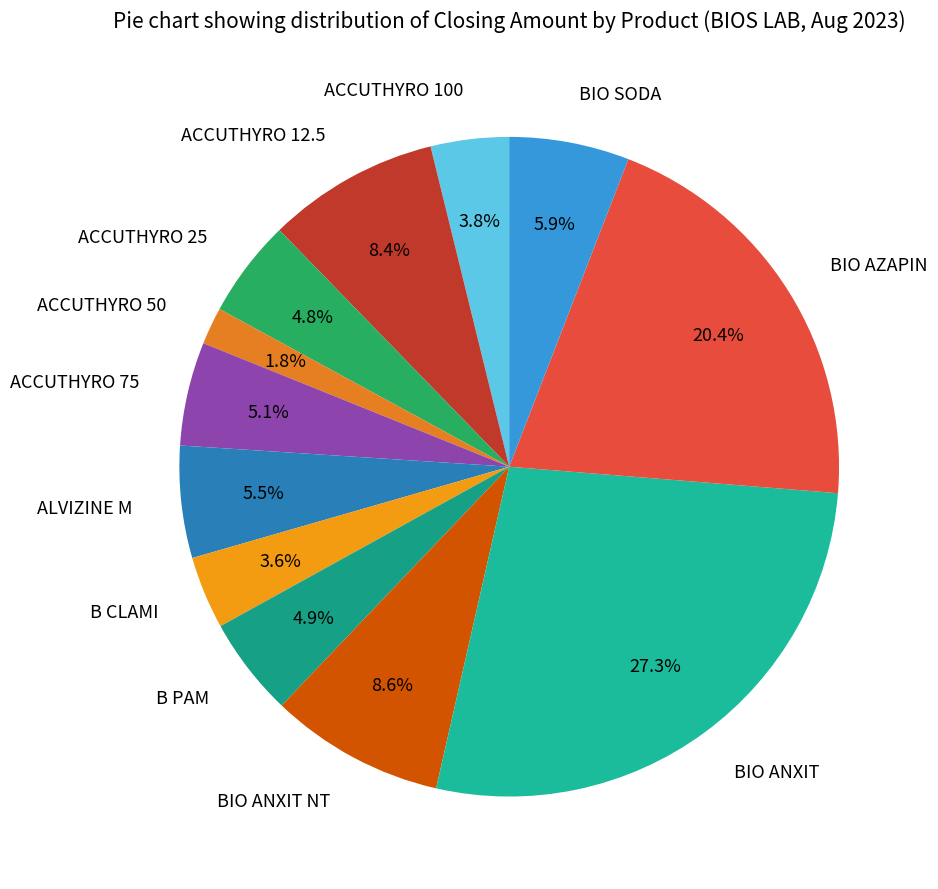

To the nearest percent, what portion does BIO ANXIT represent?

27%